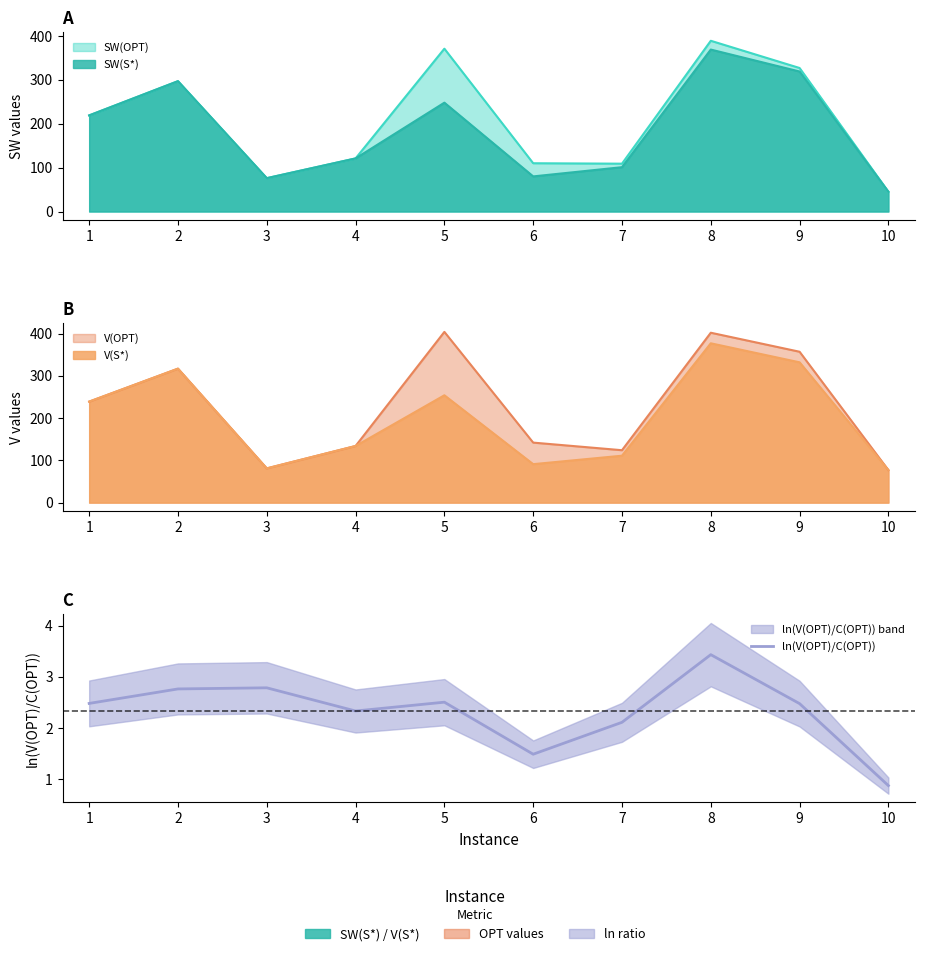

At which category does the chart reach its peak across all series?

8